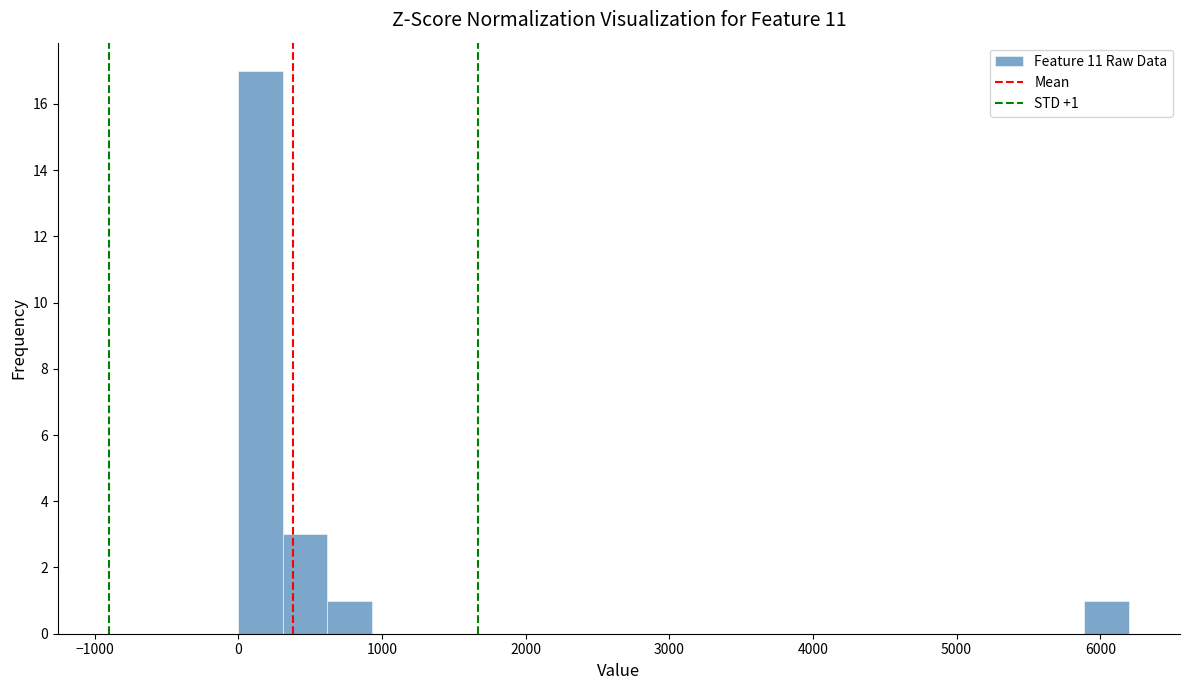

Around what value on the x-axis is the tallest bar? Give the approximate position of its centre, as read against the axis.

200